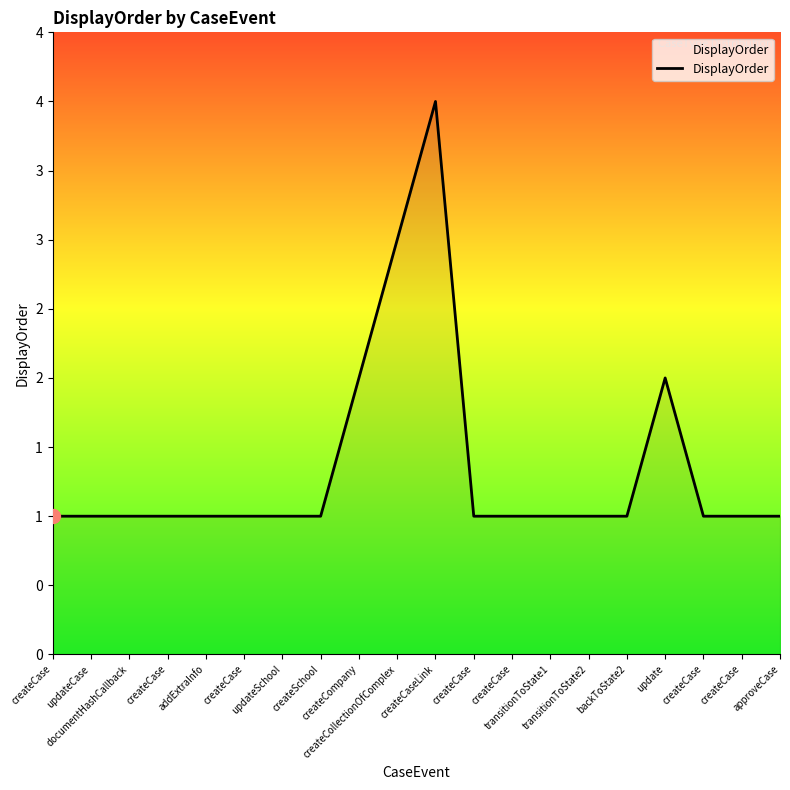

Reading left to right, what are all the values shown in this chart?

1	1	1	1	1	1	1	1	2	3	4	1	1	1	1	1	2	1	1	1